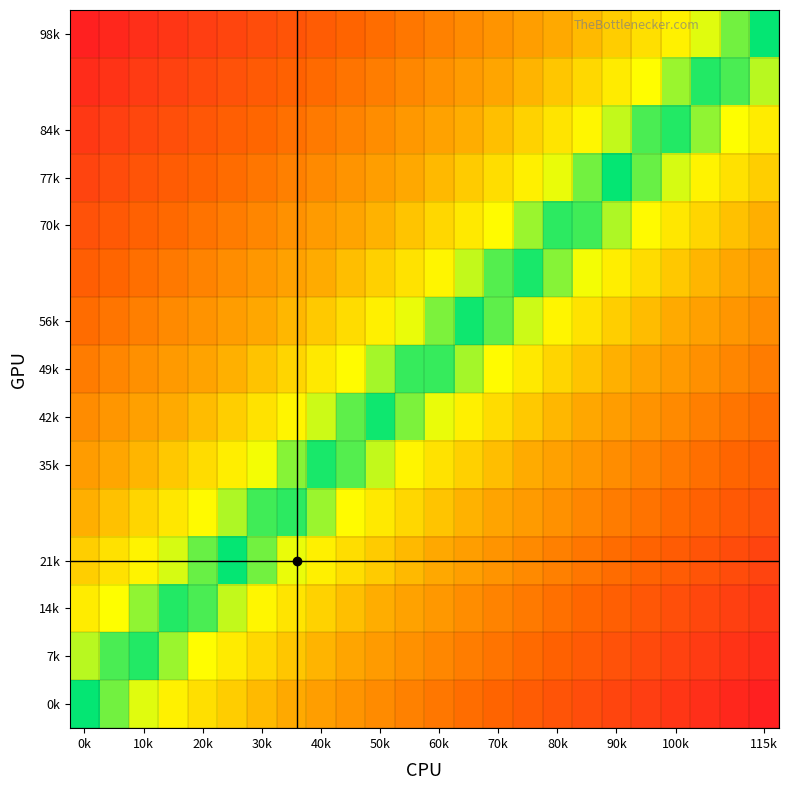

At how many categories does at least one series exceed 0?

23